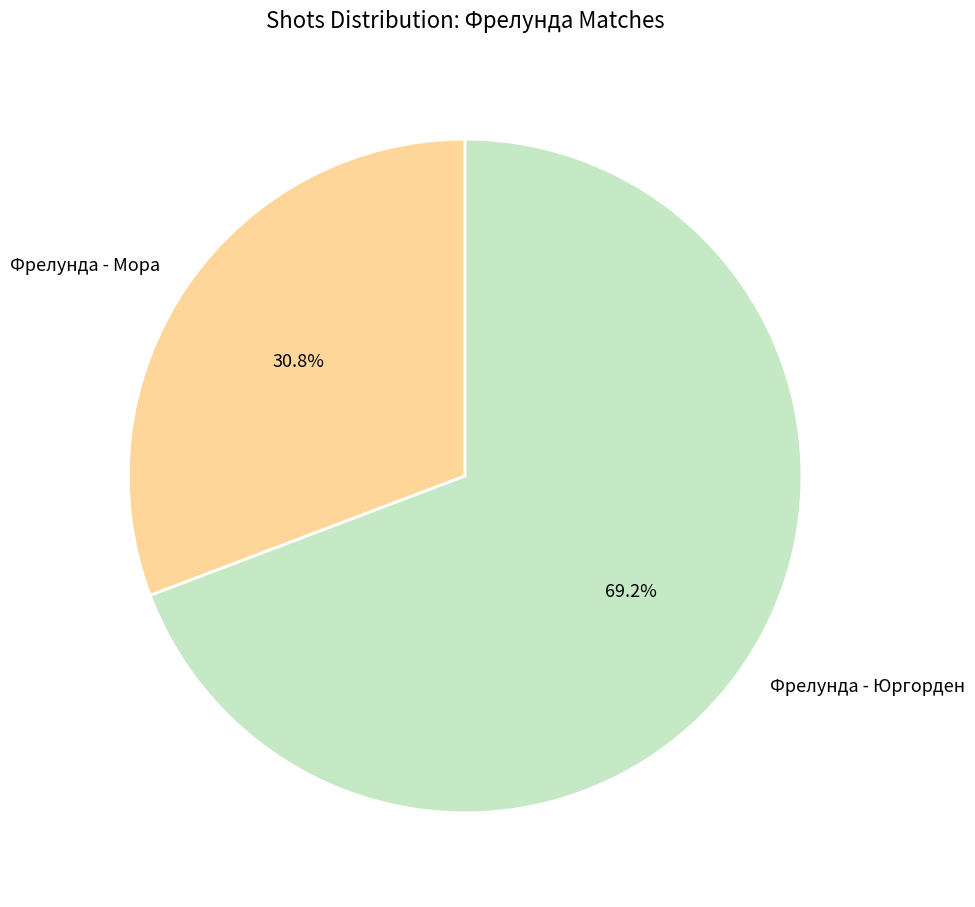

Is there any slice that represents more than half of the pie?

Yes